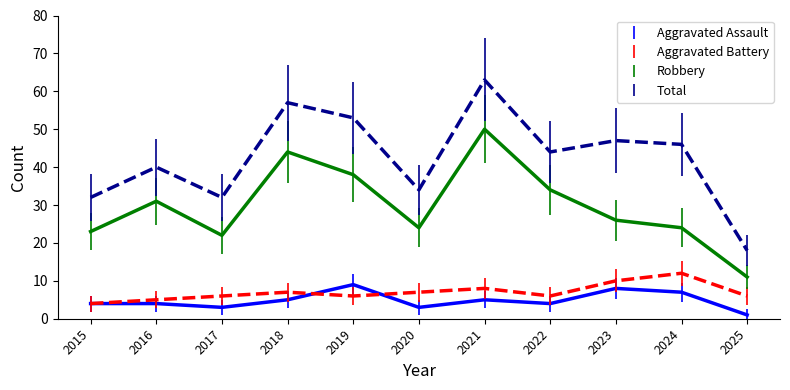

At how many categories does at least one series exceed 15?

11